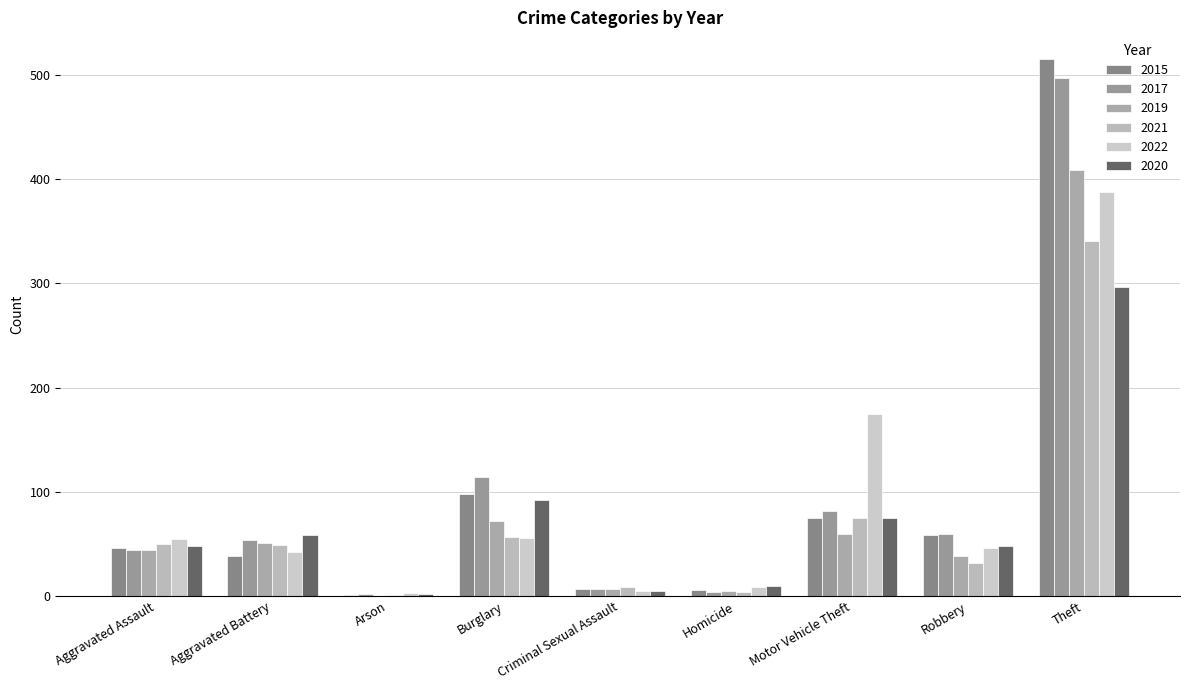

Count the number of categories in the chart.

9